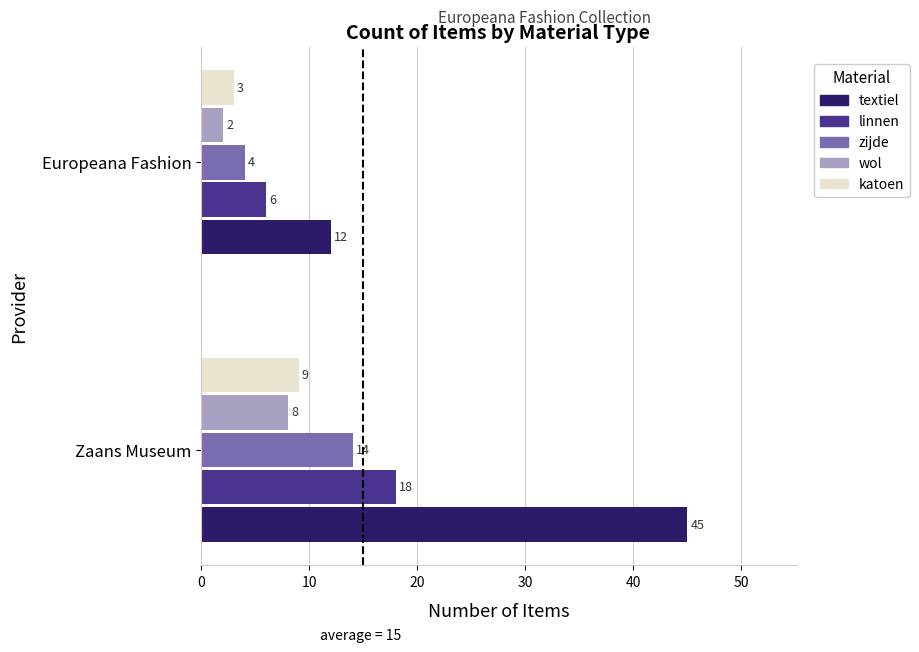

What is the difference between the highest and lowest values at Zaans Museum?

37